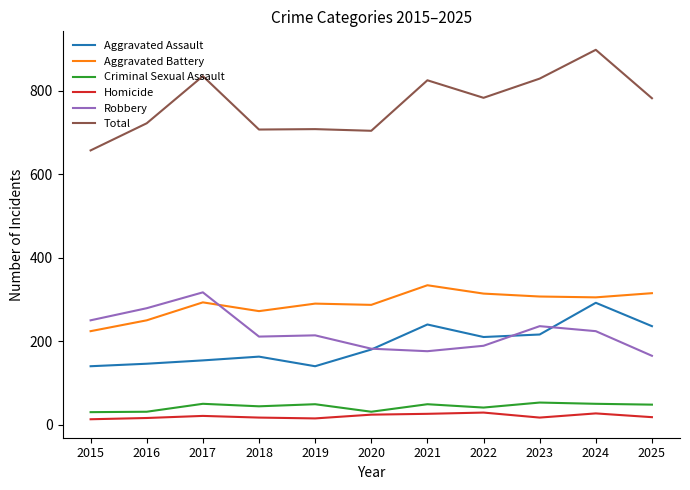

Which series has the largest total across all categories?

Total